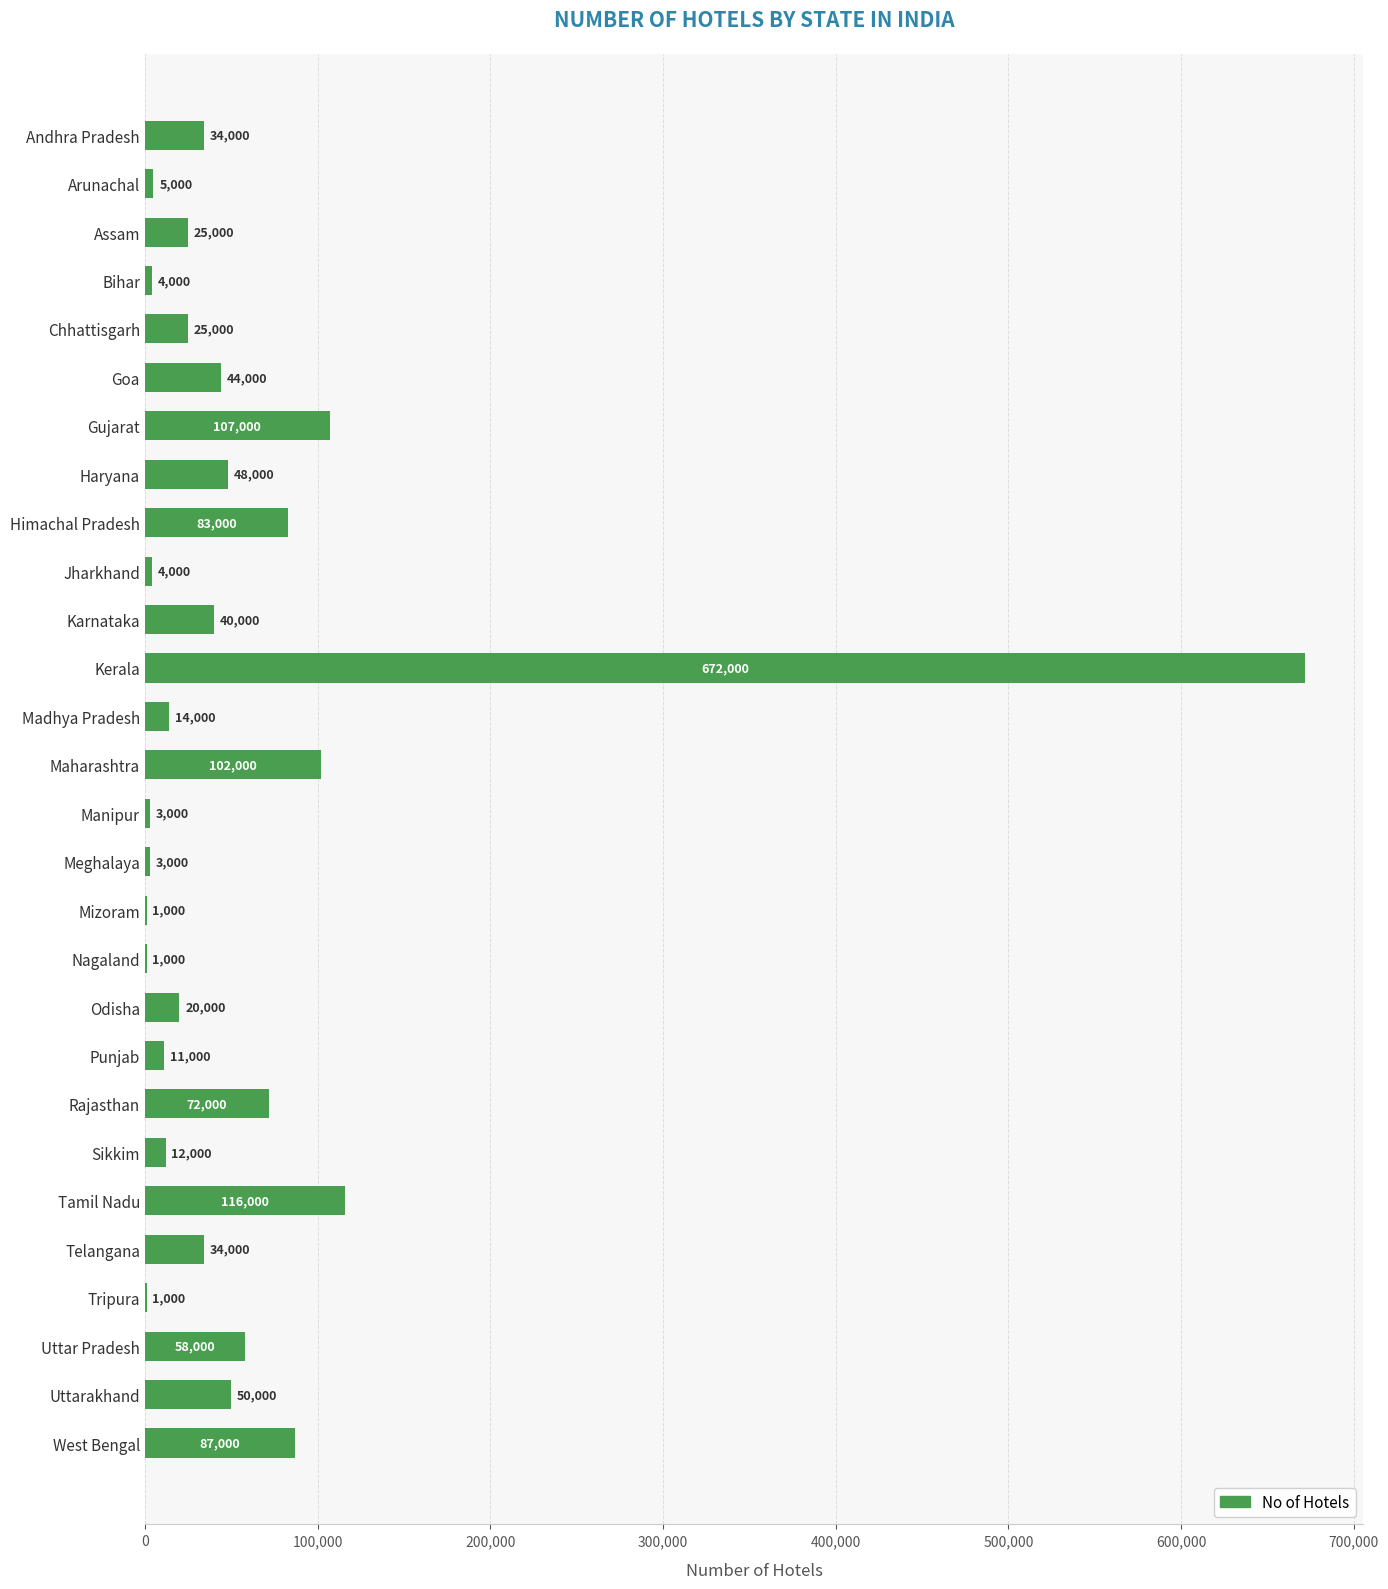

Count the number of categories in the chart.

28